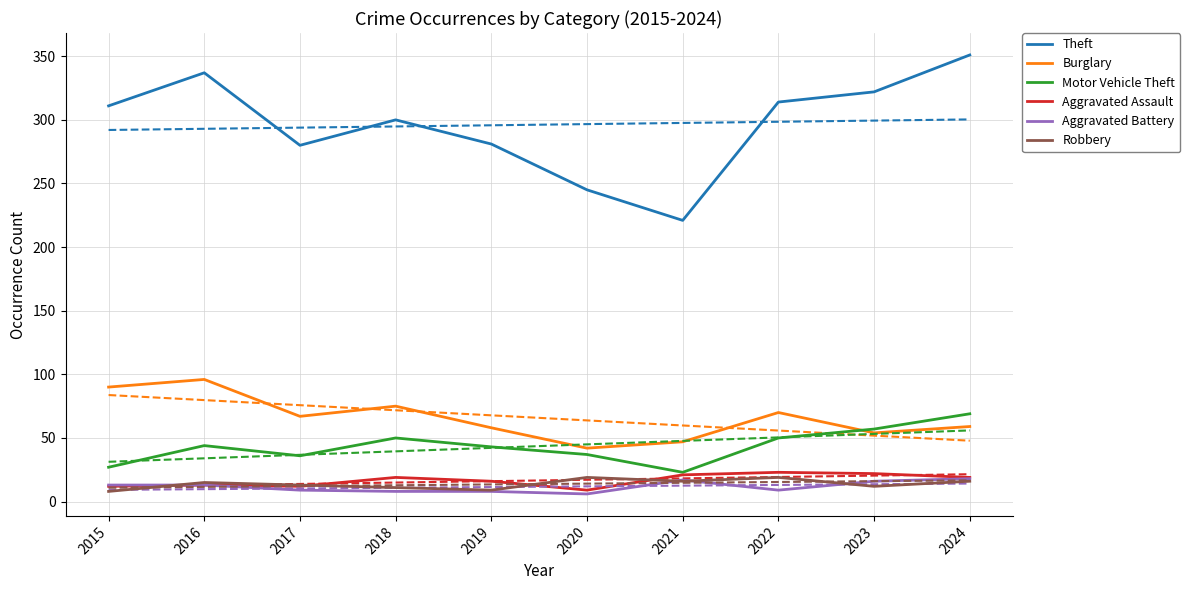

How many interior local valleys does the Robbery series have?

3